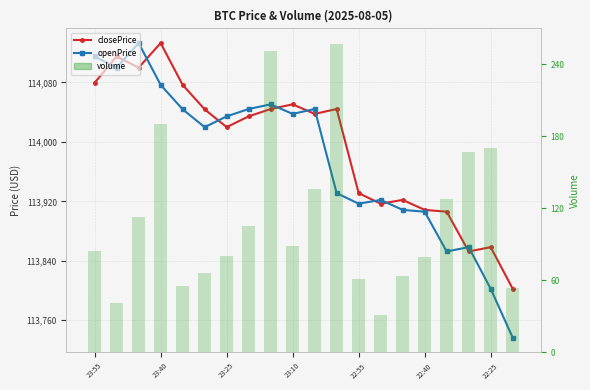

Read the closePrice value at 7.

114034.4